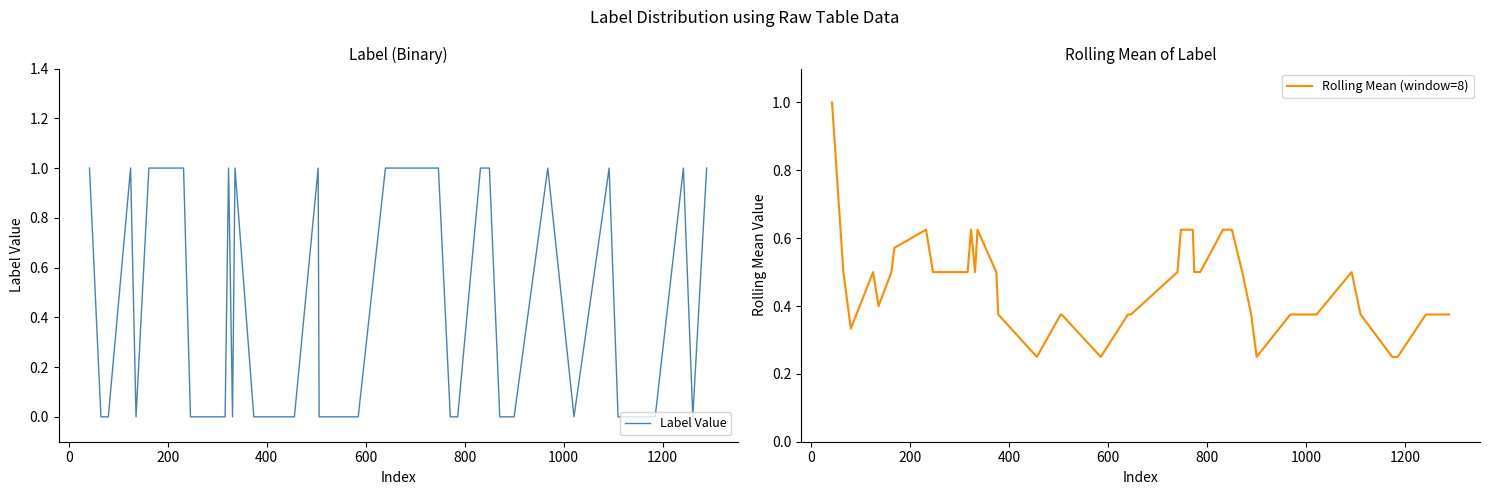

What is the average value of the Rolling Mean (window=8) series?

0.5